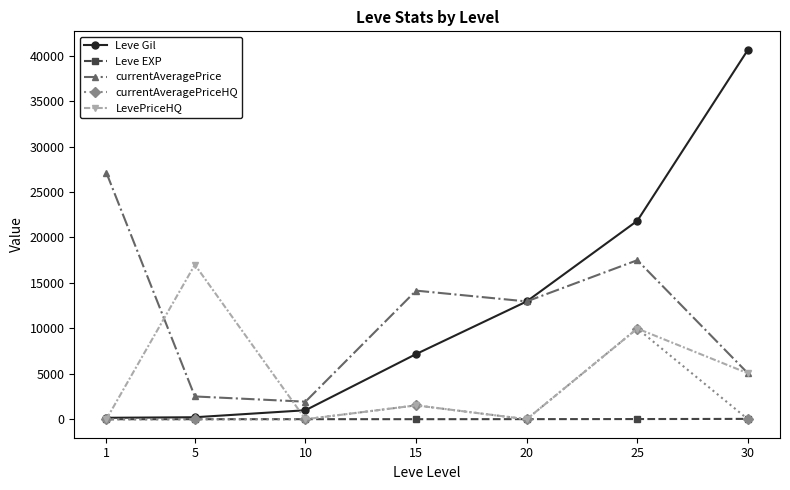

True or false: currentAveragePriceHQ has a value of -3794 at 1.

False